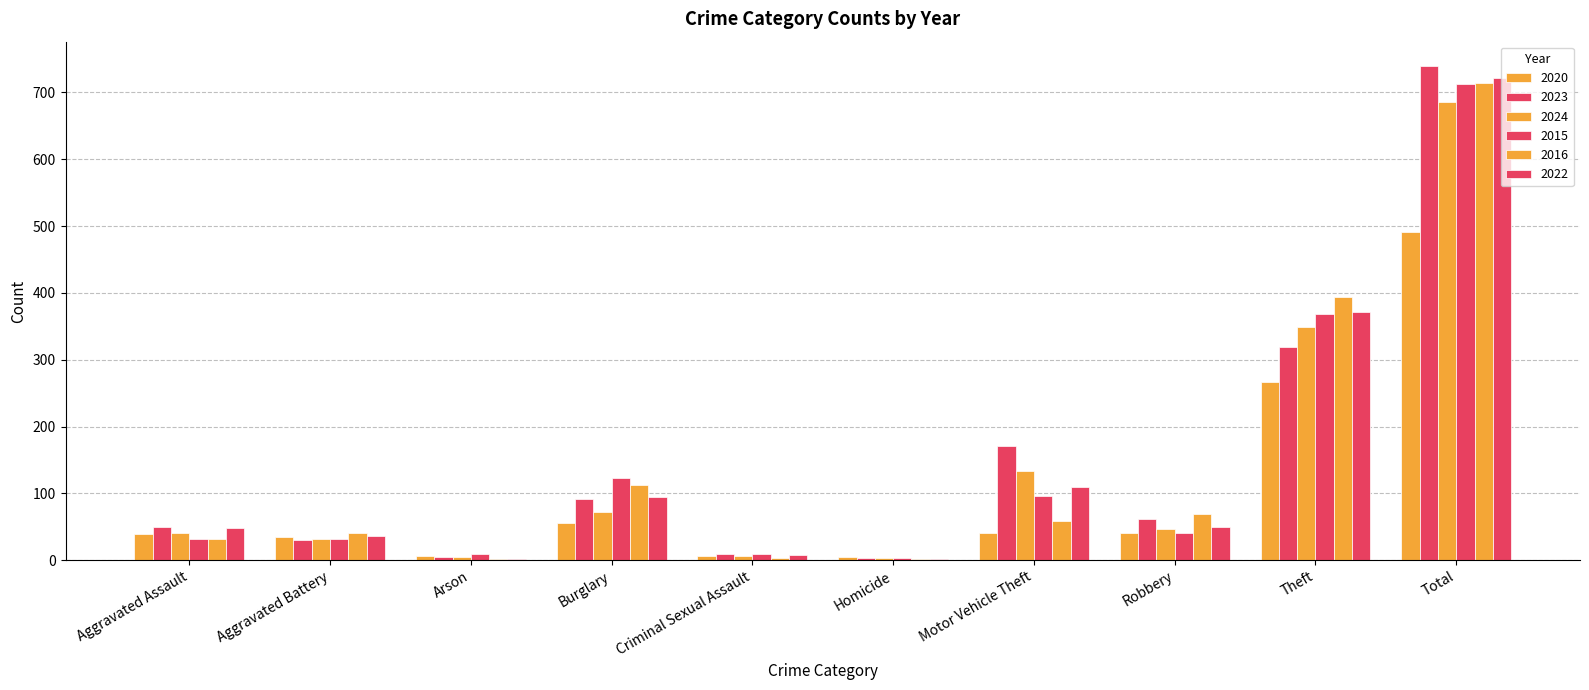

Read the 2023 value at Burglary.

91